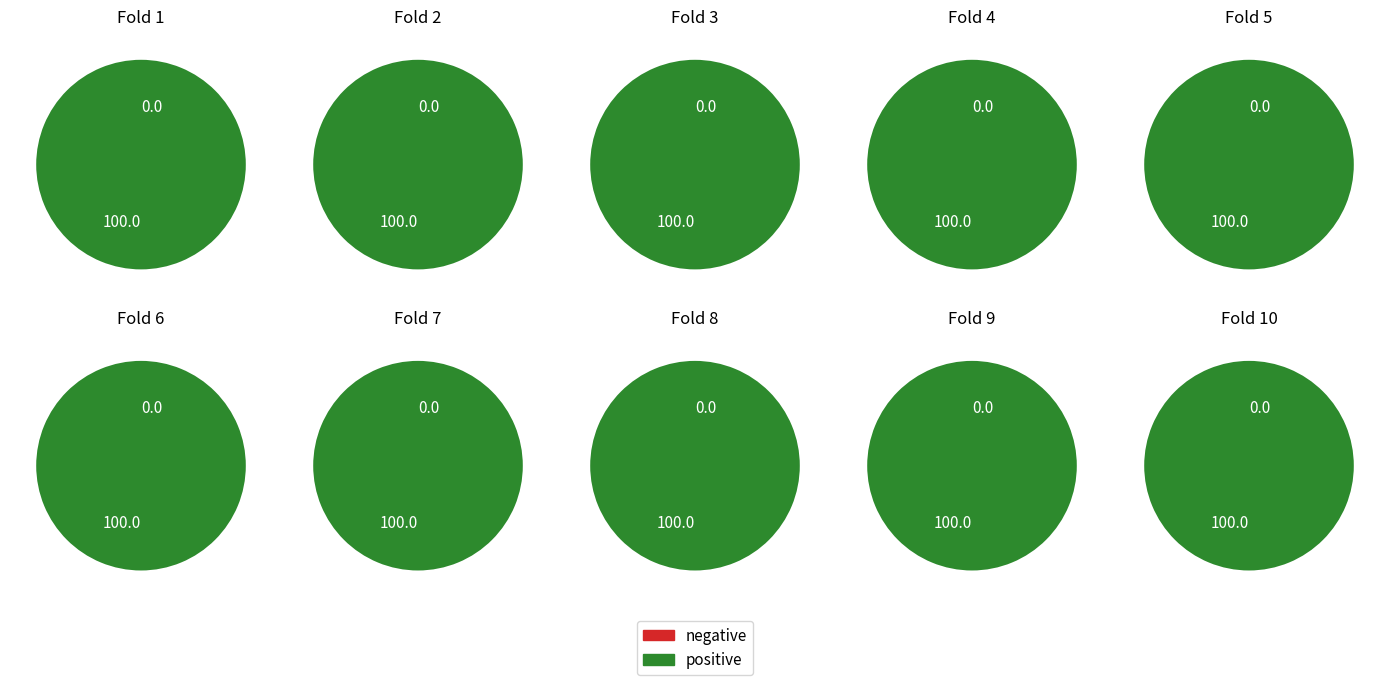

The 10 slice represents 21% of the pie. True or false?

False